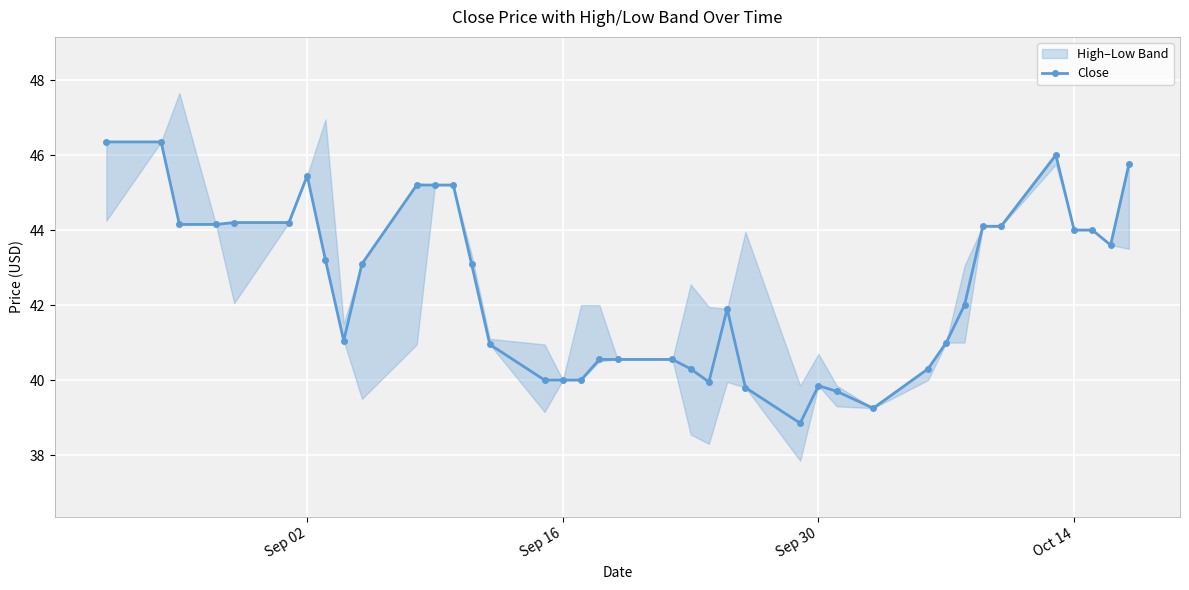

Reading left to right, extract all data points from this chart.

46.3	46.3	44.2	44.2	44.2	44.2	45.5	43.2	41.0	43.1	45.2	45.2	45.2	43.1	41.0	40.0	40.0	40.0	40.5	40.5	40.5	40.3	40.0	41.9	39.8	38.8	39.8	39.7	39.2	40.3	41.0	42.0	44.1	44.1	46.0	44.0	44.0	43.6	45.8